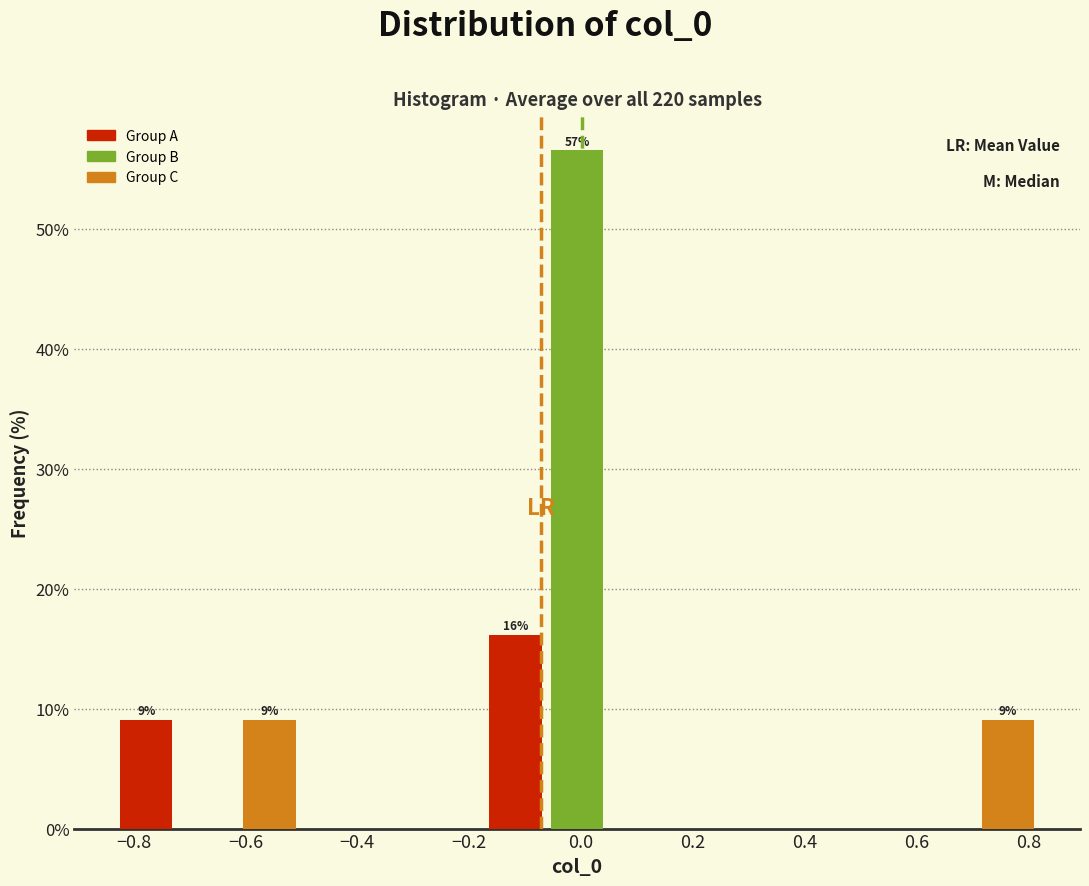

Over which range of the x-axis is the bar tallest?

-0.06 to 0.04